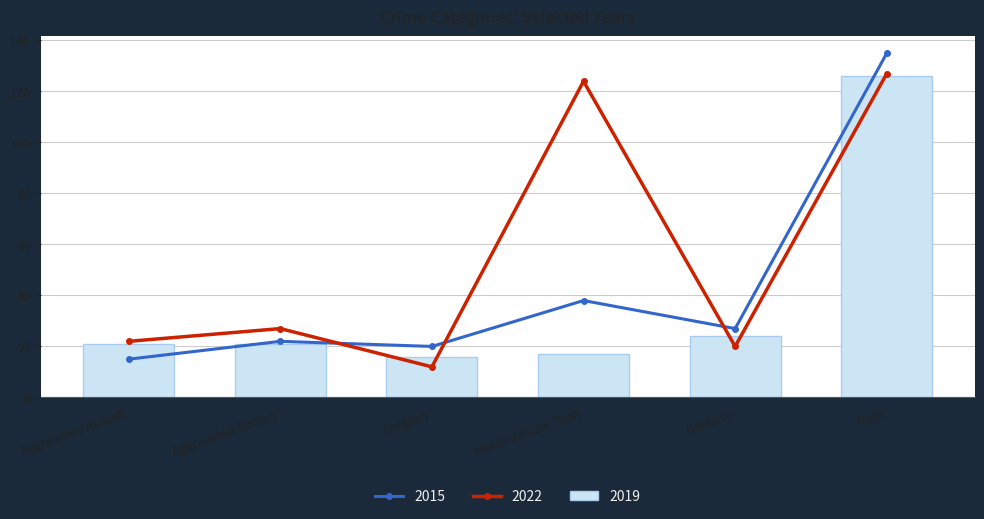

What is the smallest value displayed?

12